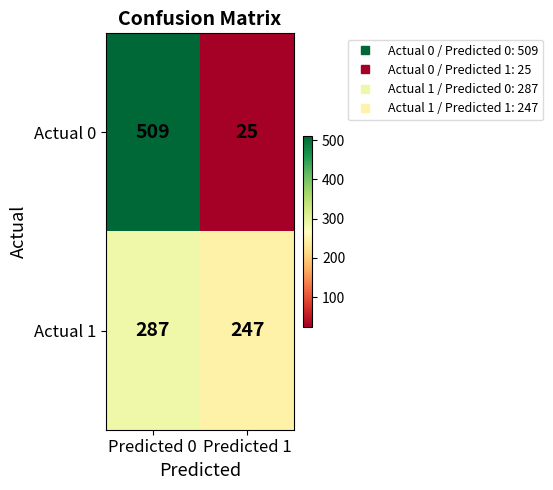

What is the maximum value shown in the chart?

509